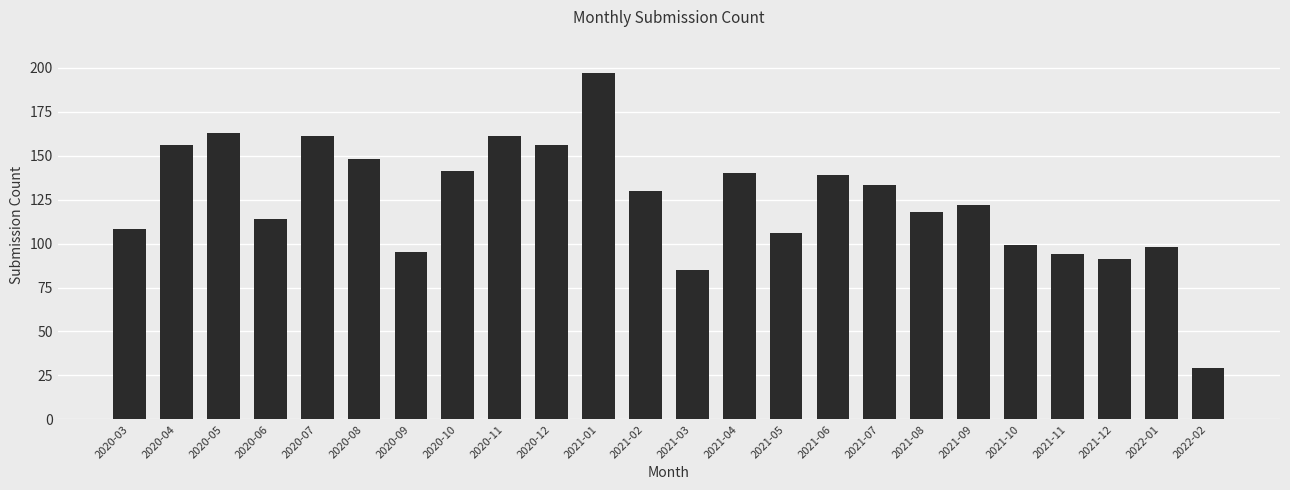

What is the change in value from 2020-07 to 2021-06?

-22